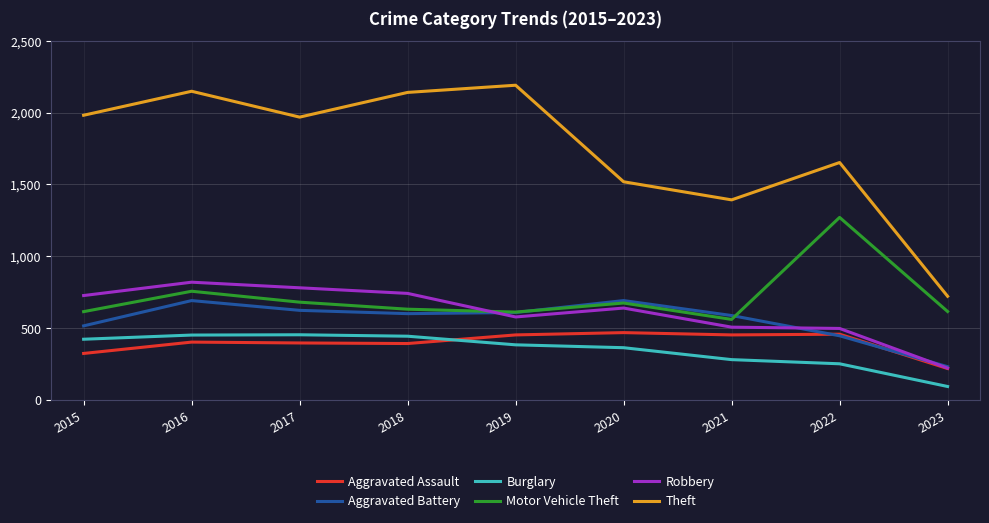

True or false: Burglary and Theft intersect in this chart.

False